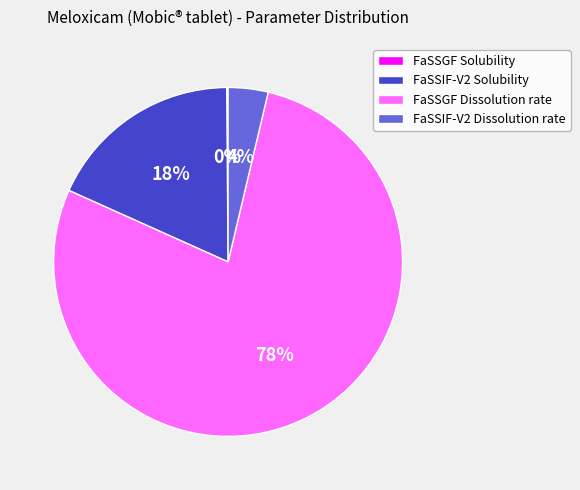

What is the majority slice?

FaSSGF Dissolution rate